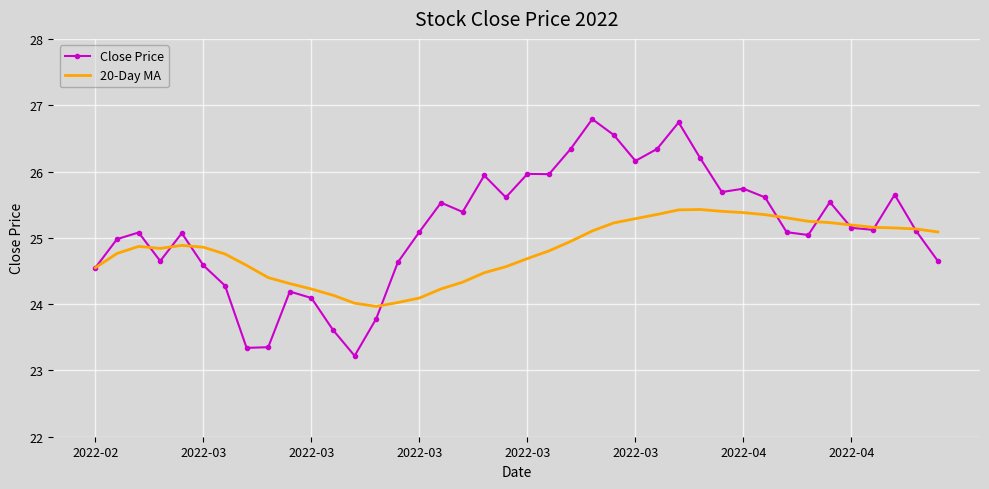

Which series has the widest spread of values?

Close Price